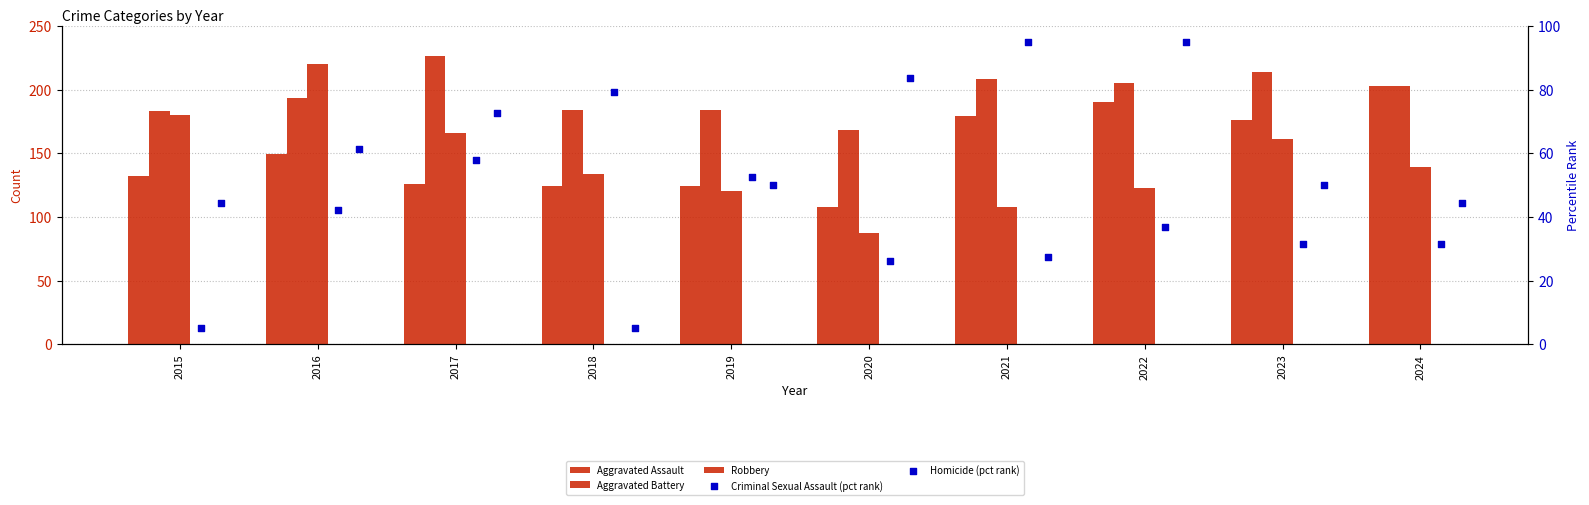

At how many categories does at least one series exceed 101?

10